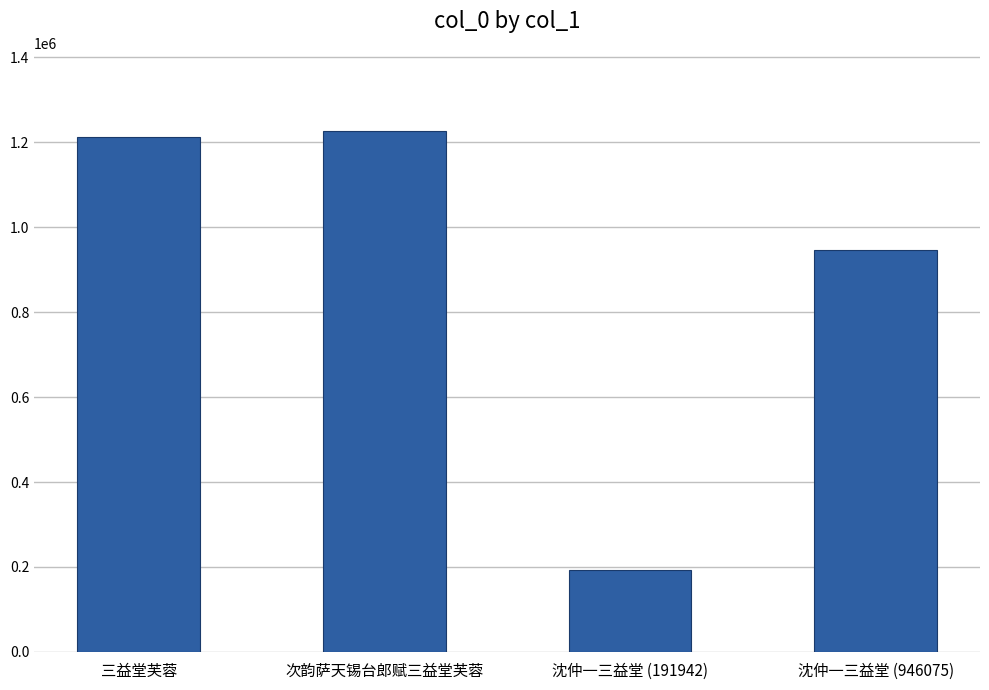

What value does the data have at 次韵萨天锡台郎赋三益堂芙蓉?

1226484